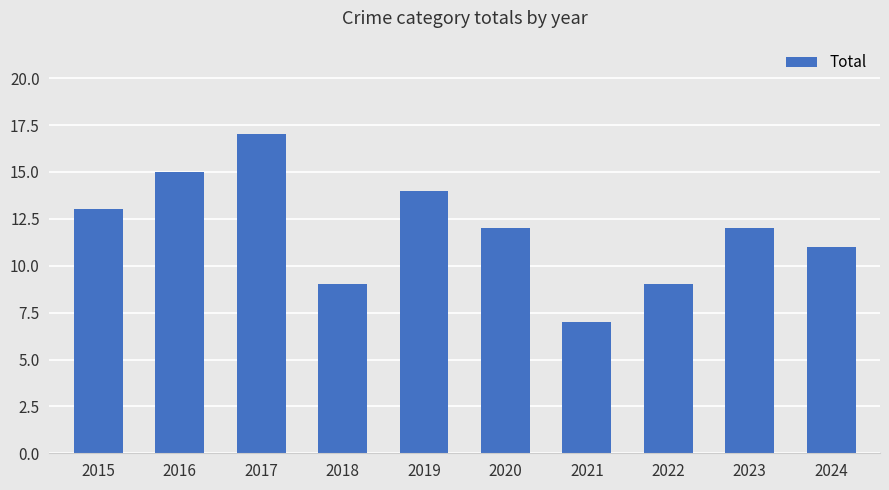

The chart shows a value of 12 at 2020. True or false?

True